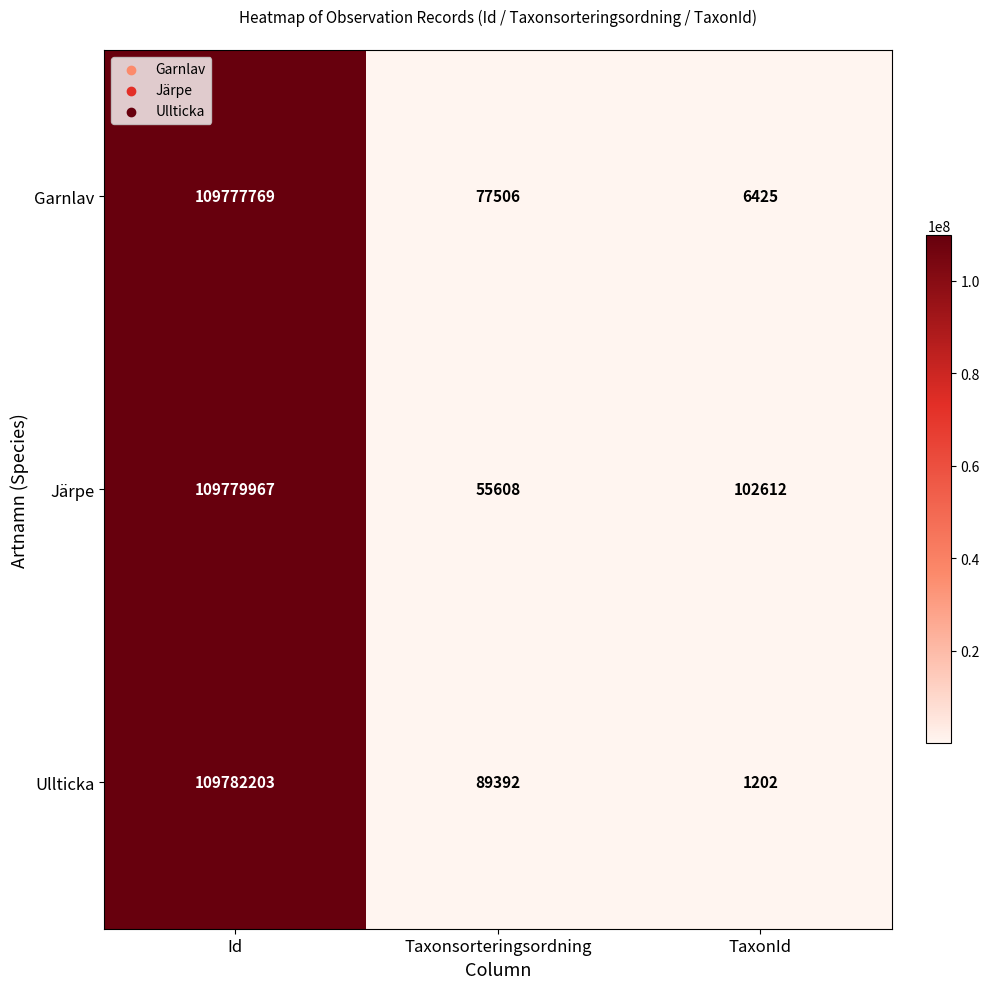

At Taxonsorteringsordning, list the series in order from largest to smallest.

Ullticka, Garnlav, Järpe